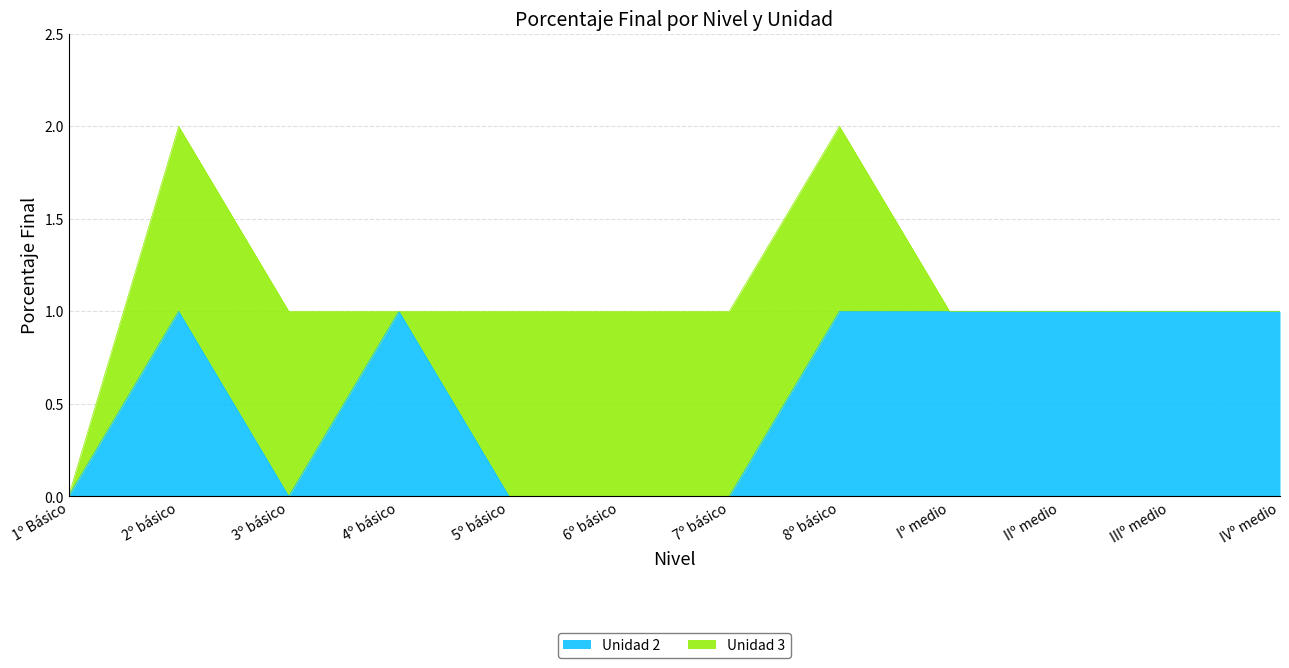

What is the label of the 12th point from the left?

IVº medio